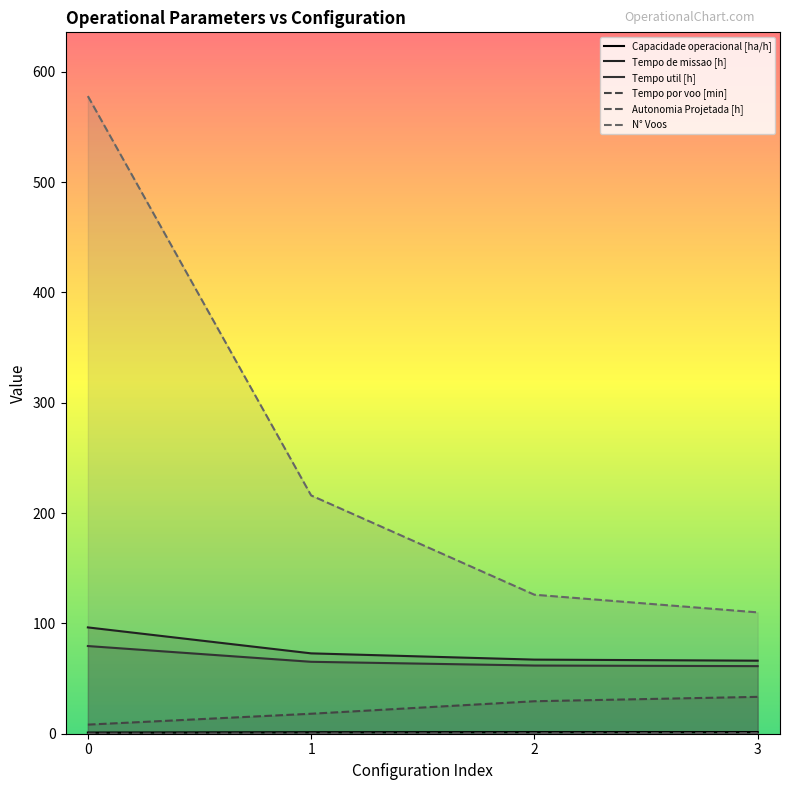

Reading right to left, transcribe all the data shown in this chart.

Capacidade operacional [ha/h]: 3=1.5	2=1.5	1=1.4	0=1.0
Tempo de missao [h]: 3=66.2	2=67.2	1=72.8	0=96.4
Tempo util [h]: 3=61.3	2=61.8	1=65.2	0=79.5
Tempo por voo [min]: 3=33.4	2=29.4	1=18.1	0=8.2
Autonomia Projetada [h]: 3=0.6	2=0.4	1=0.3	0=0.1
N° Voos: 3=110.0	2=126.0	1=216.0	0=578.0